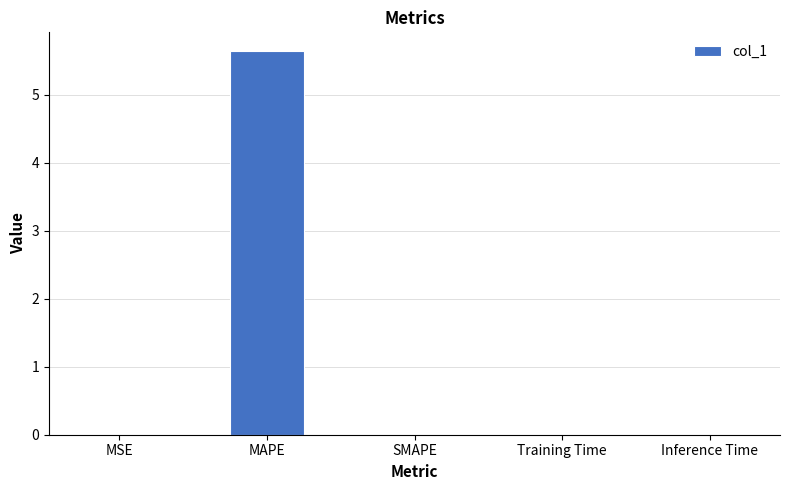

Are the bars horizontal?

No